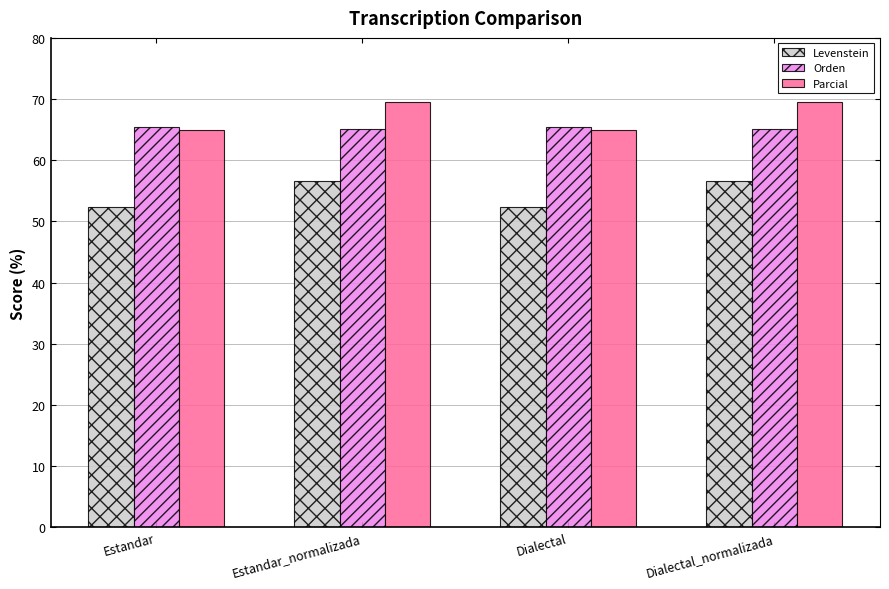

The value of Orden at Estandar is 25.7. True or false?

False